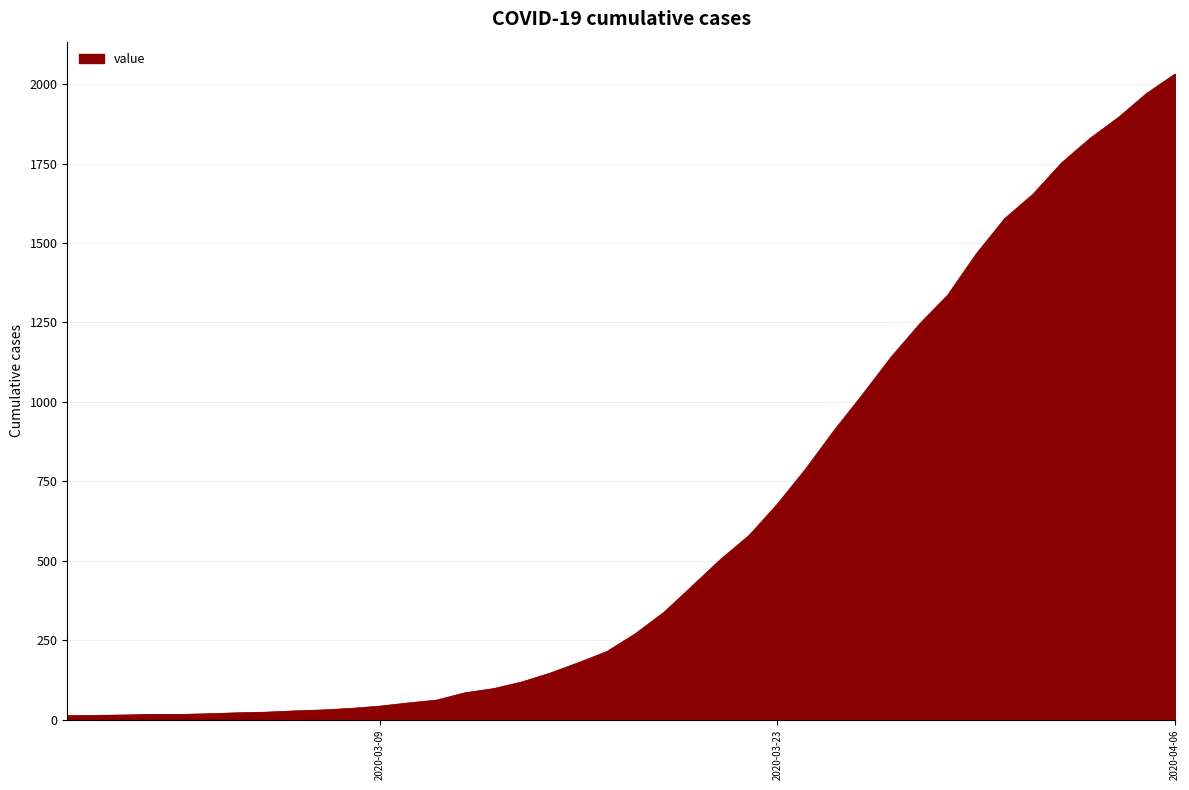

What is the maximum value shown in the chart?

2032